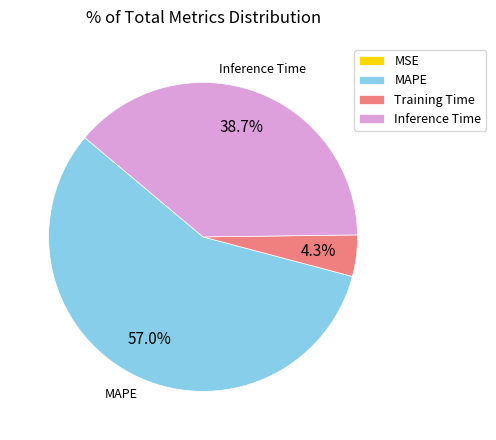

What percentage do Inference Time and Training Time together represent?

43.0%